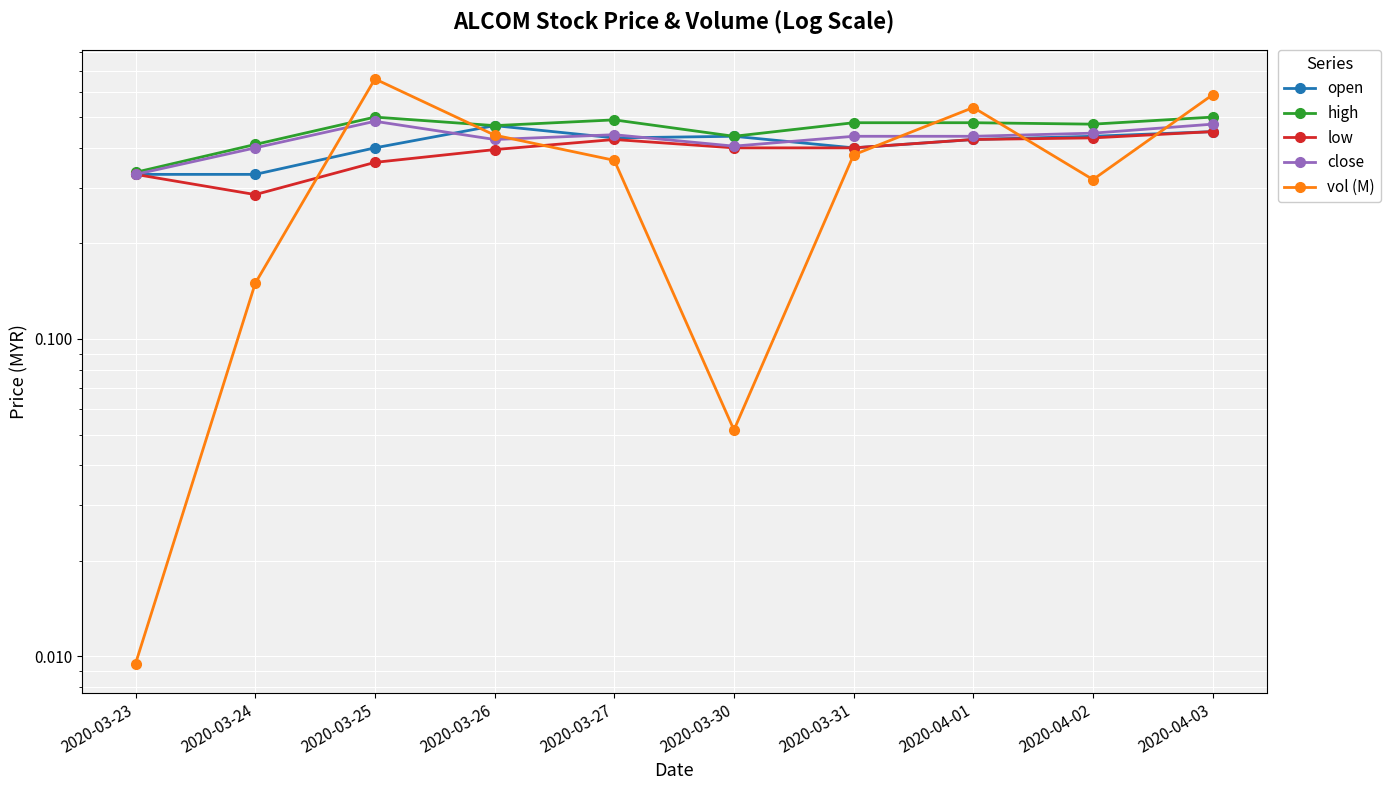

Reading left to right, extract all data points from this chart.

open: 2020-03-23=0.3	2020-03-24=0.3	2020-03-25=0.4	2020-03-26=0.5	2020-03-27=0.4	2020-03-30=0.4	2020-03-31=0.4	2020-04-01=0.4	2020-04-02=0.4	2020-04-03=0.5
high: 2020-03-23=0.3	2020-03-24=0.4	2020-03-25=0.5	2020-03-26=0.5	2020-03-27=0.5	2020-03-30=0.4	2020-03-31=0.5	2020-04-01=0.5	2020-04-02=0.5	2020-04-03=0.5
low: 2020-03-23=0.3	2020-03-24=0.3	2020-03-25=0.4	2020-03-26=0.4	2020-03-27=0.4	2020-03-30=0.4	2020-03-31=0.4	2020-04-01=0.4	2020-04-02=0.4	2020-04-03=0.5
close: 2020-03-23=0.3	2020-03-24=0.4	2020-03-25=0.5	2020-03-26=0.4	2020-03-27=0.4	2020-03-30=0.4	2020-03-31=0.4	2020-04-01=0.4	2020-04-02=0.4	2020-04-03=0.5
vol (M): 2020-03-23=0.0	2020-03-24=0.1	2020-03-25=0.7	2020-03-26=0.4	2020-03-27=0.4	2020-03-30=0.1	2020-03-31=0.4	2020-04-01=0.5	2020-04-02=0.3	2020-04-03=0.6